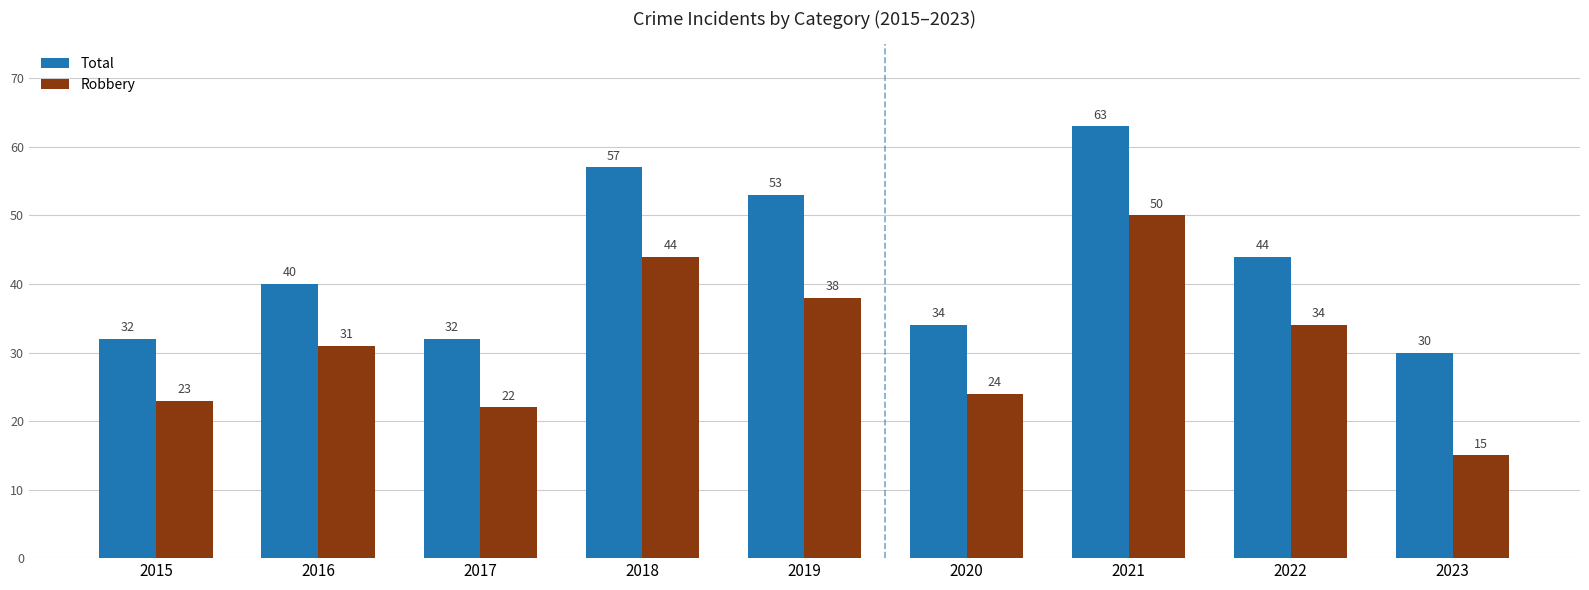

Which series has the largest total across all categories?

Total